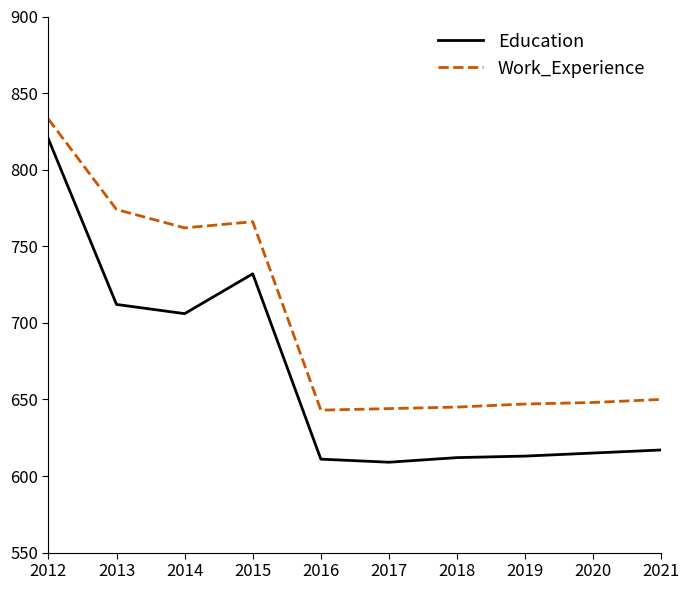

True or false: Education has a value of 898 at 2017.

False